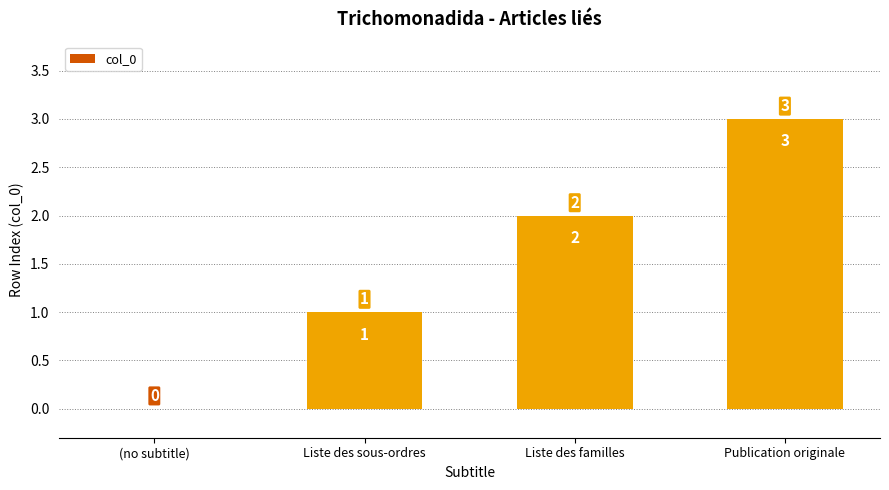

How many values are between 1 and 3?

3